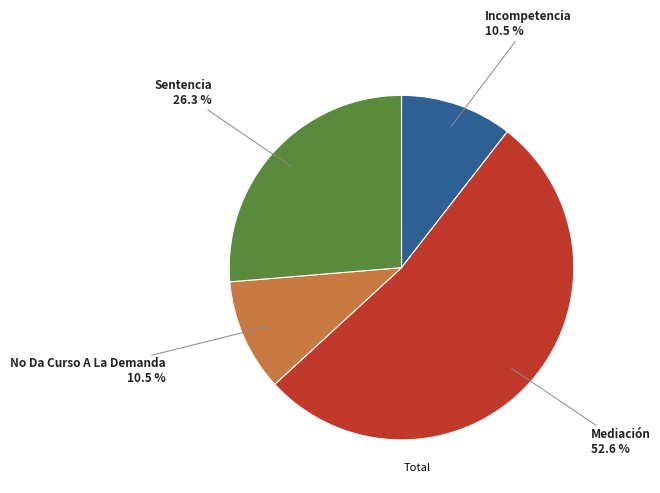

Does any single category account for the majority?

Yes